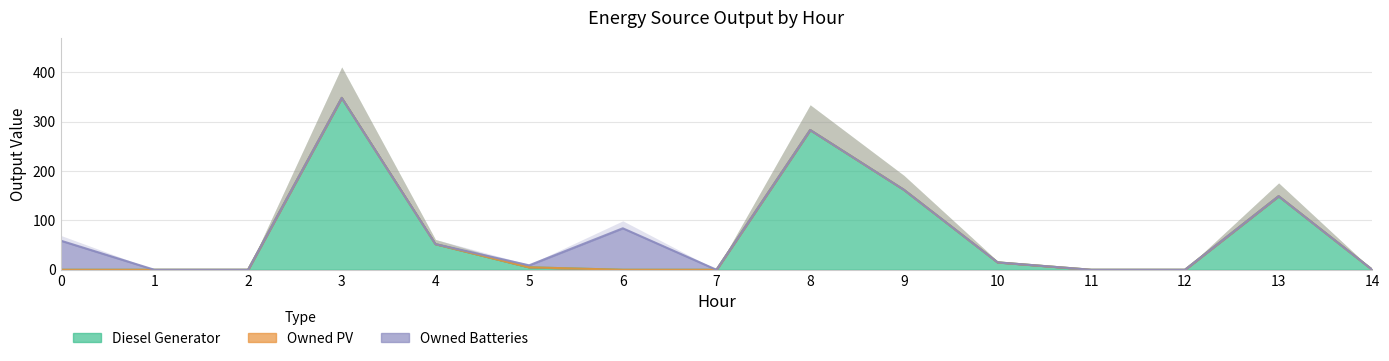

What is the greatest value displayed?

348